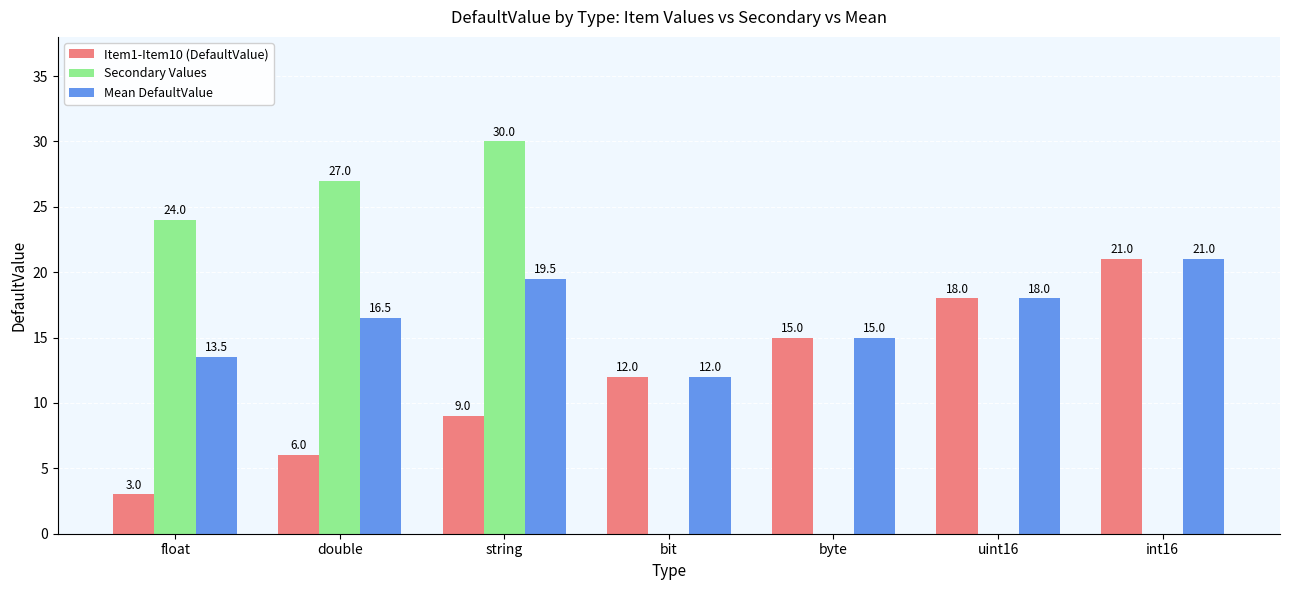

How many series are shown in this chart?

3